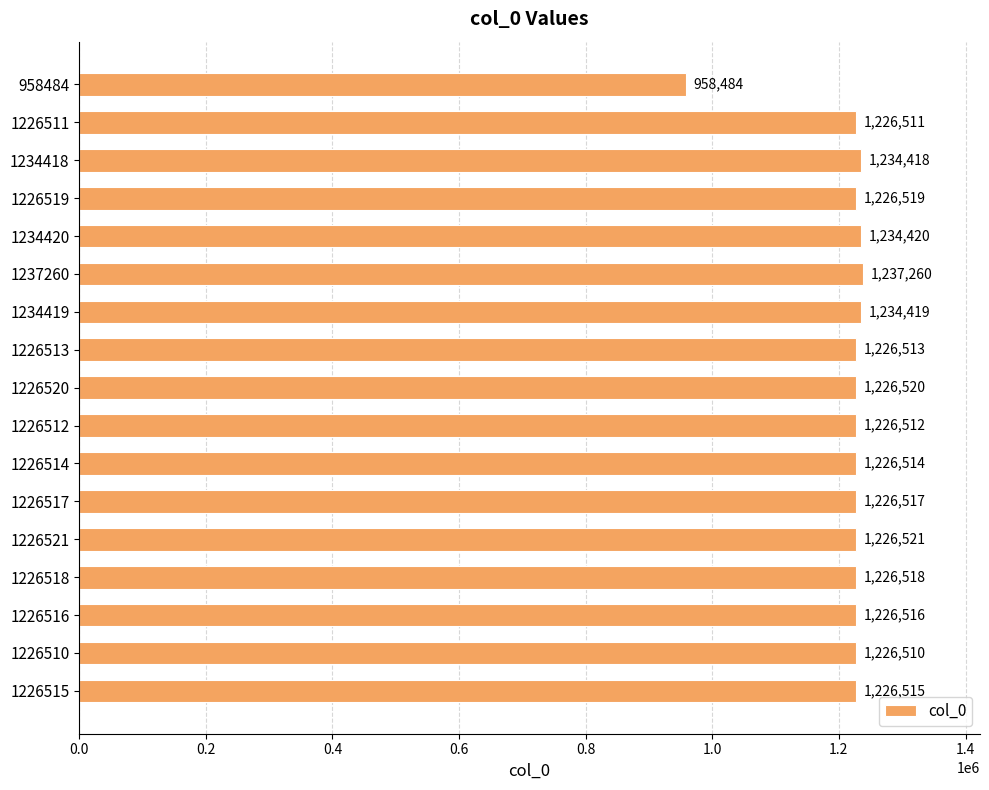

What is the average value?

1212776